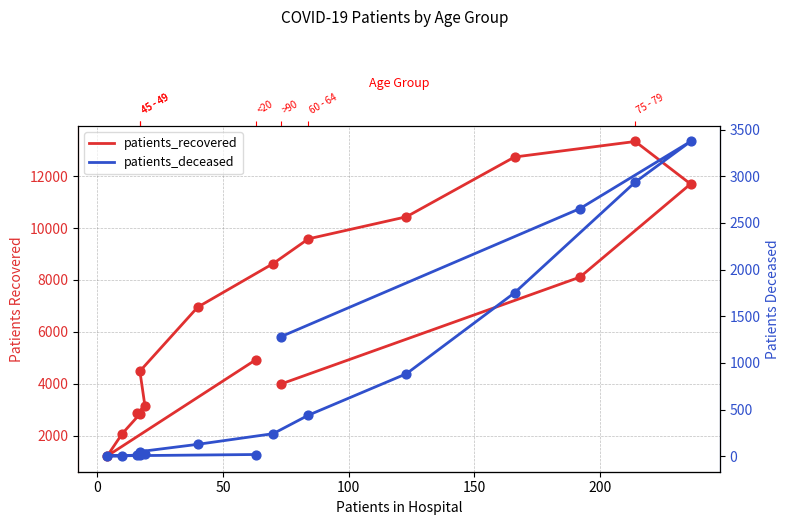

Which series has the largest total across all categories?

patients_recovered